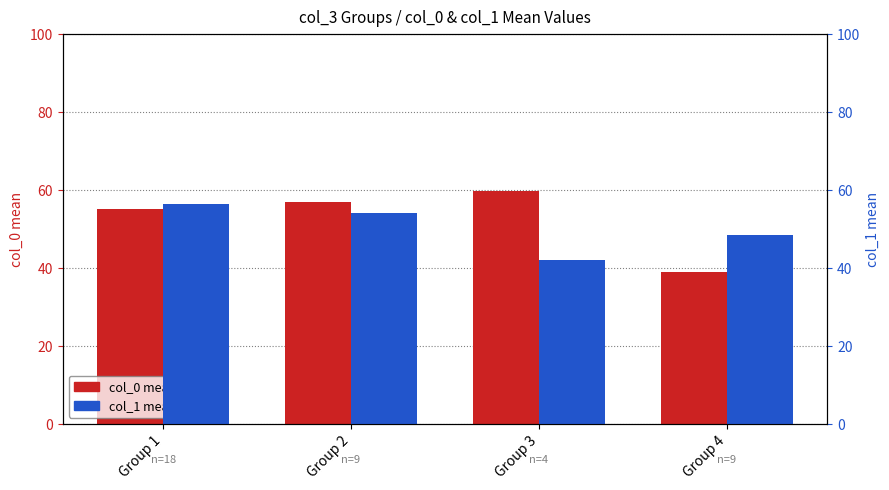

What is the smallest value displayed?

39.0